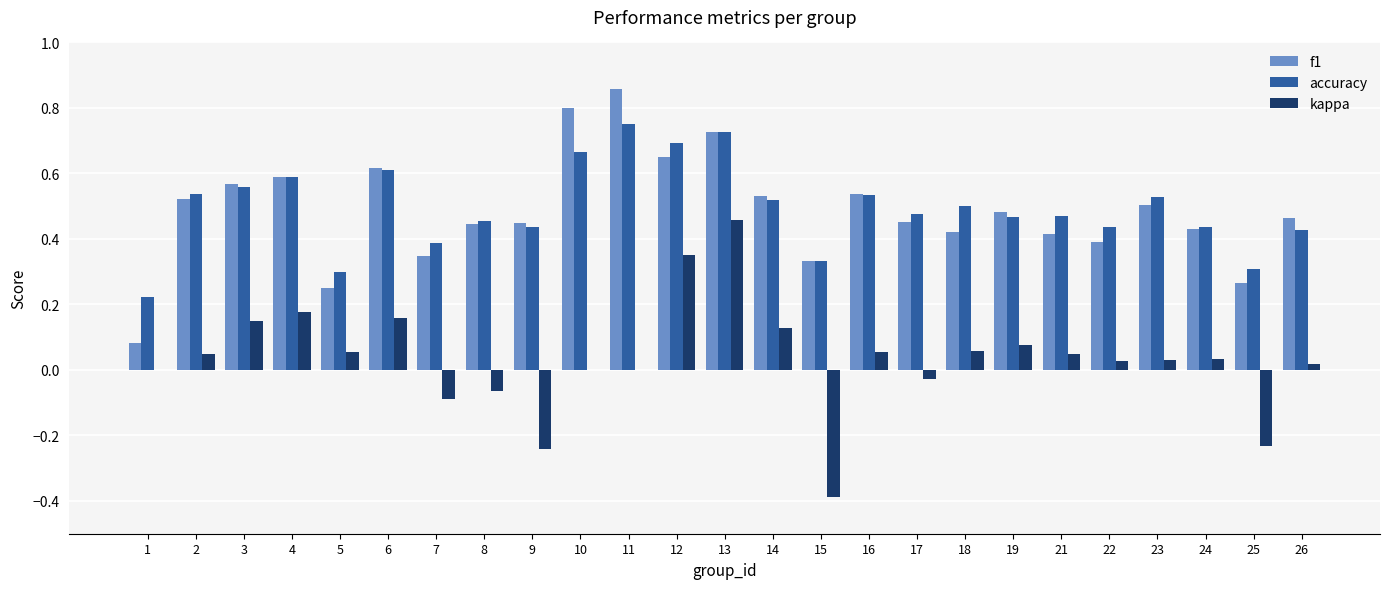

Which series has the largest range (max minus min)?

kappa